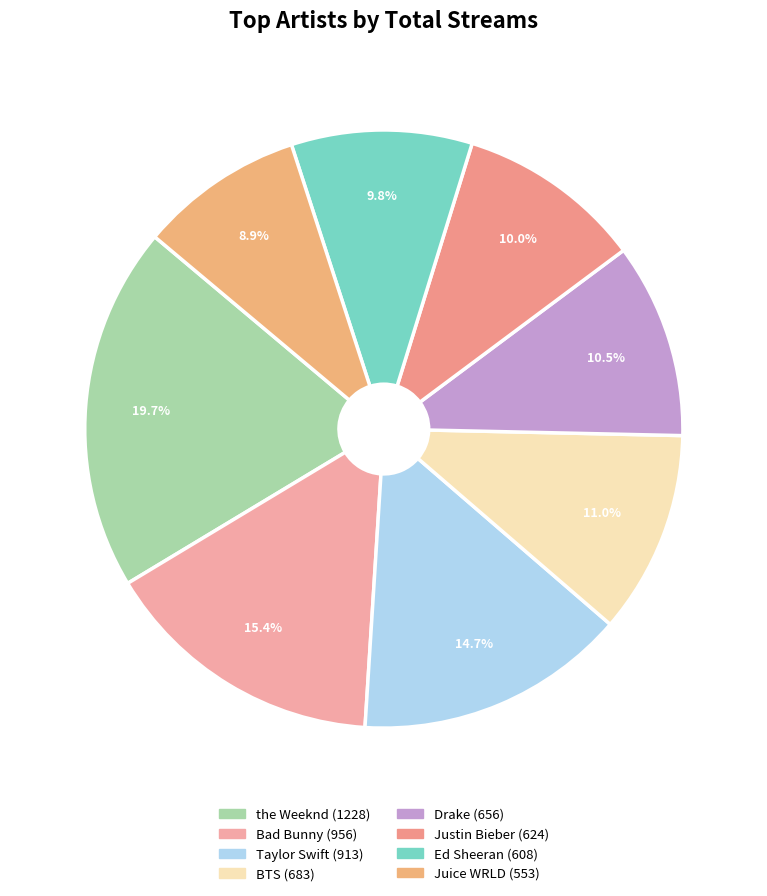

Which slice is the largest?

the Weeknd